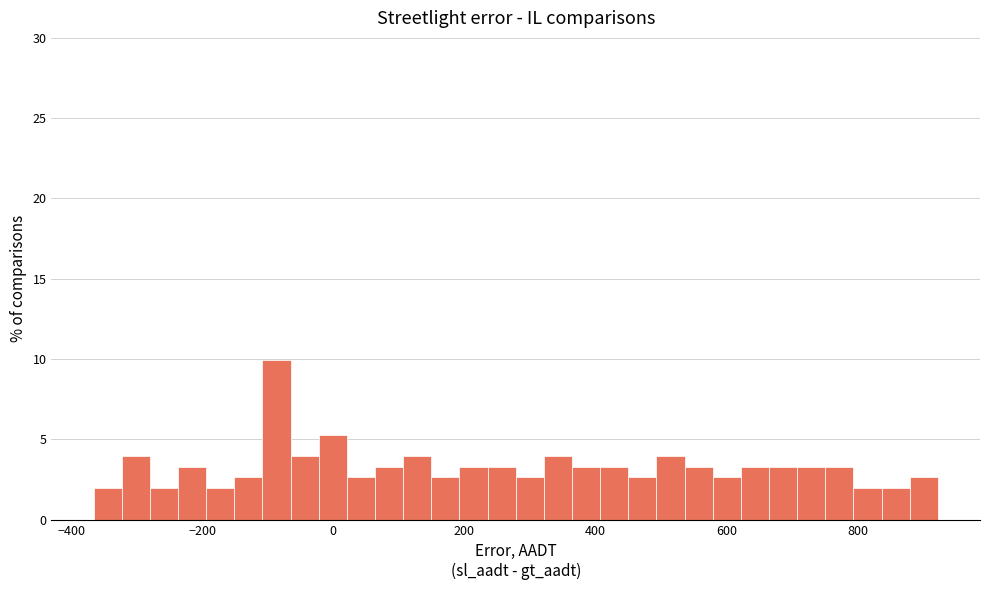

Around what value on the x-axis is the tallest bar? Give the approximate position of its centre, as read against the axis.

-80